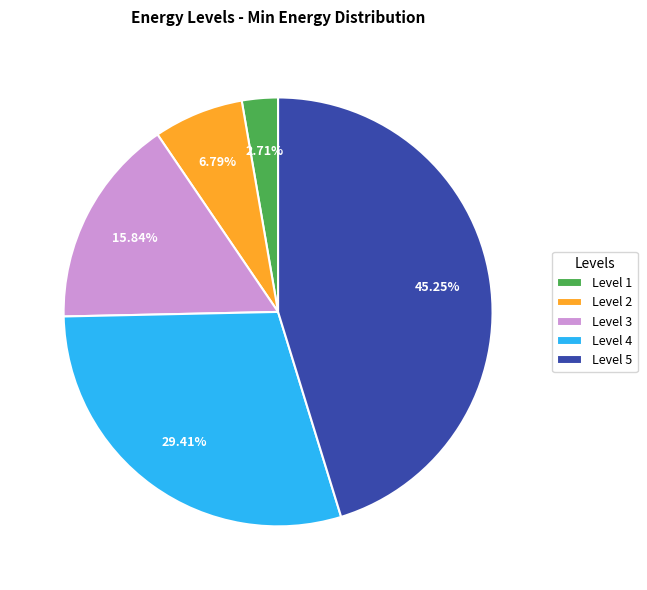

How many slices are in this pie chart?

5